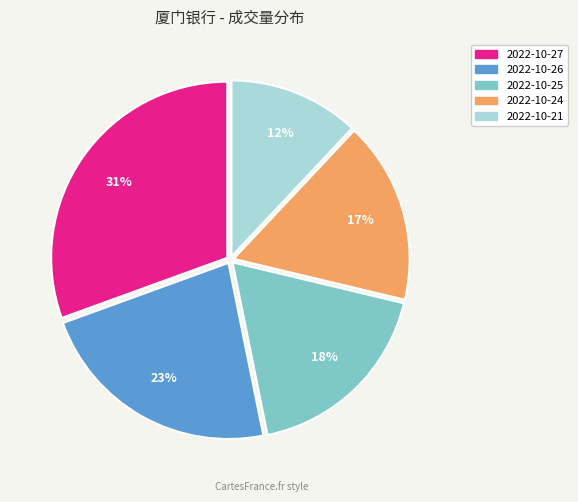

Does any single category account for the majority?

No